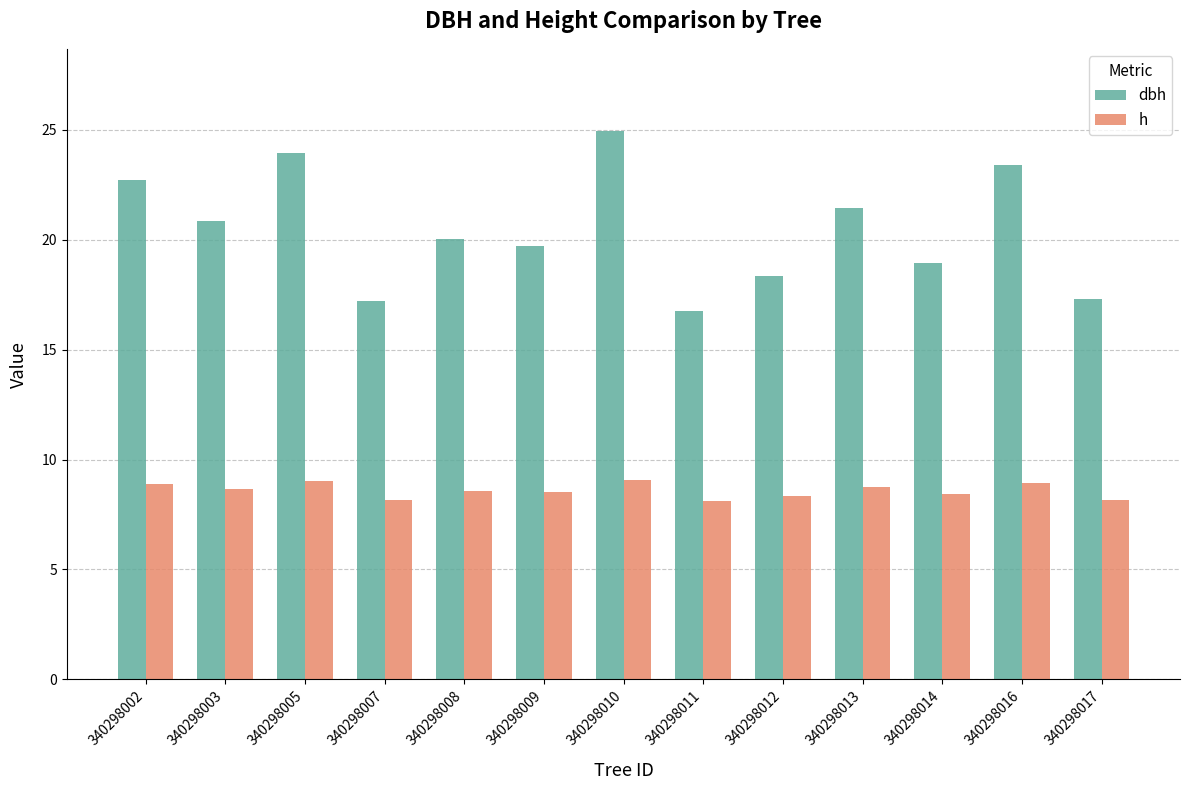

What is the smallest value displayed?

8.1